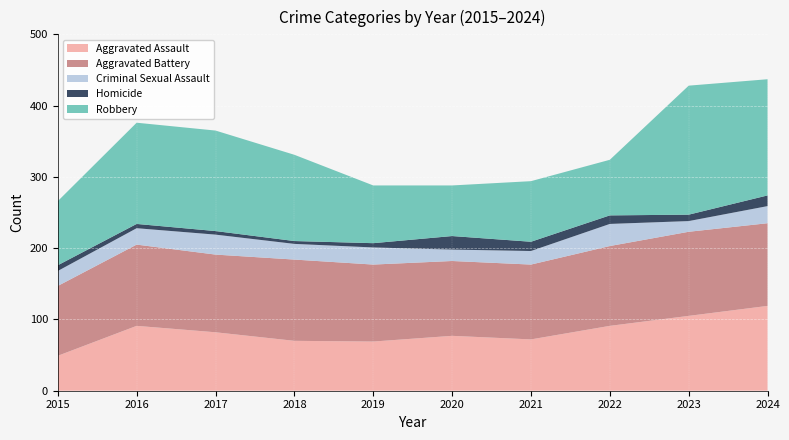

Reading right to left, extract all data points from this chart.

Aggravated Assault: 119	105	91	72	77	69	70	82	91	49
Aggravated Battery: 116	118	112	105	105	108	114	109	114	98
Criminal Sexual Assault: 24	15	31	19	16	24	22	28	23	21
Homicide: 15	9	12	13	19	6	4	5	6	8
Robbery: 163	181	78	85	71	81	121	141	142	90